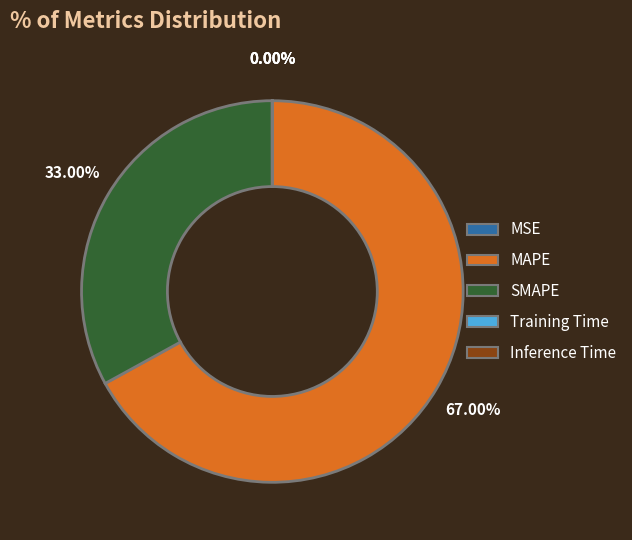

What is the ratio of the value at MAPE to the value at SMAPE?

2.0